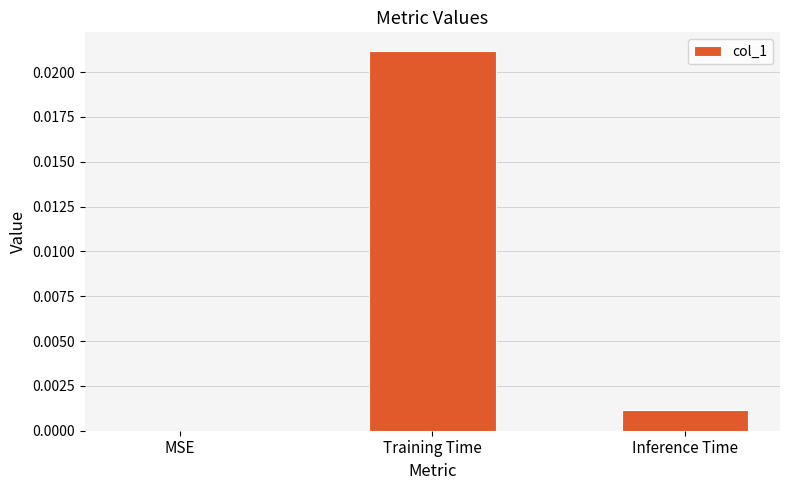

The chart shows a value of 0.0 at Inference Time. True or false?

True